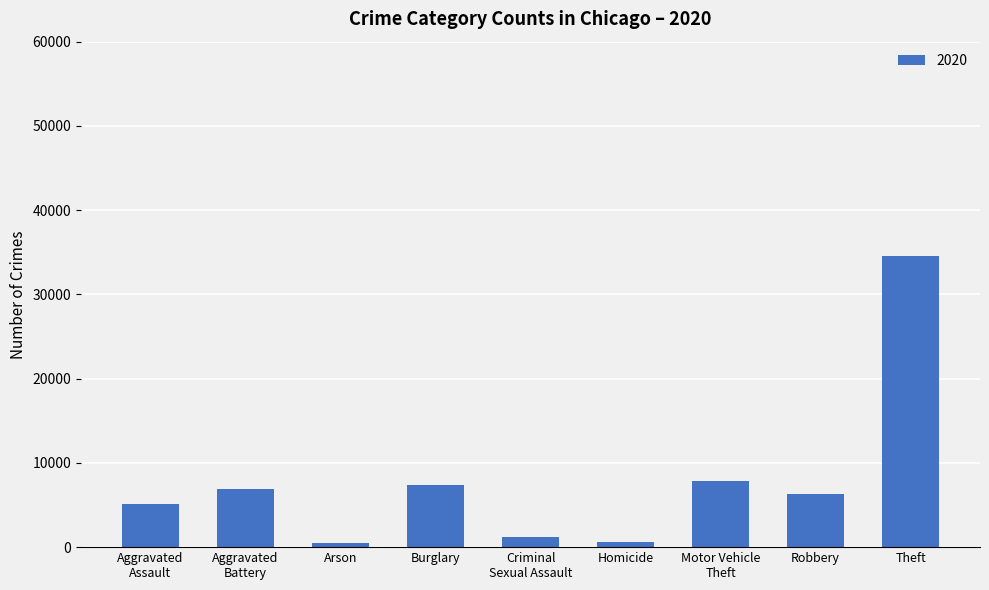

What position from the right is Homicide?

4